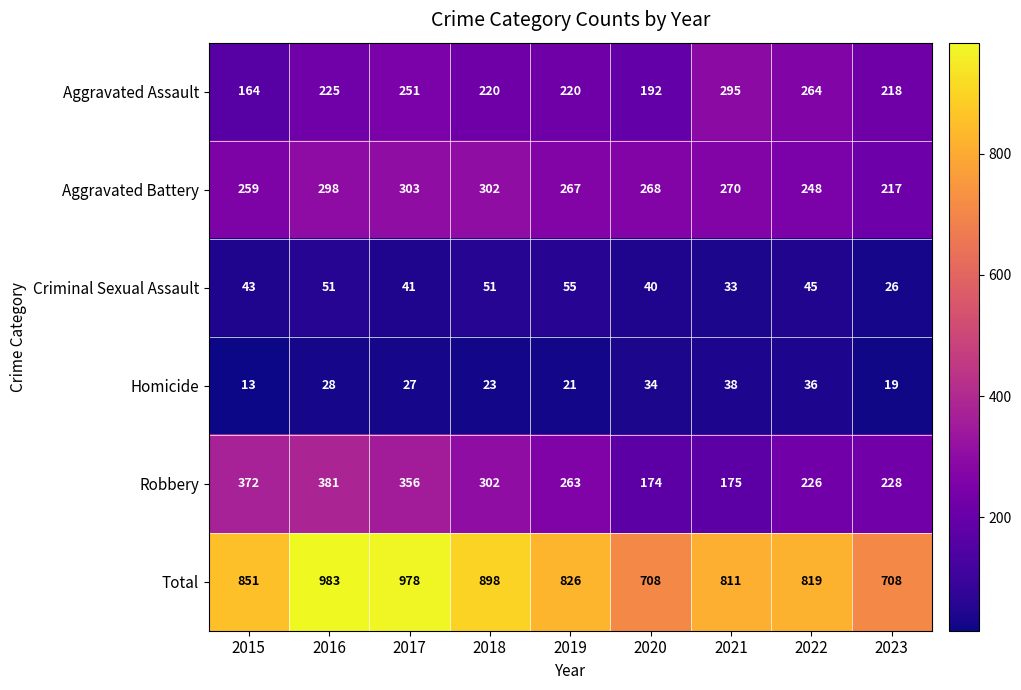

Rank the series at 2022 from lowest to highest value.

Homicide, Criminal Sexual Assault, Robbery, Aggravated Battery, Aggravated Assault, Total